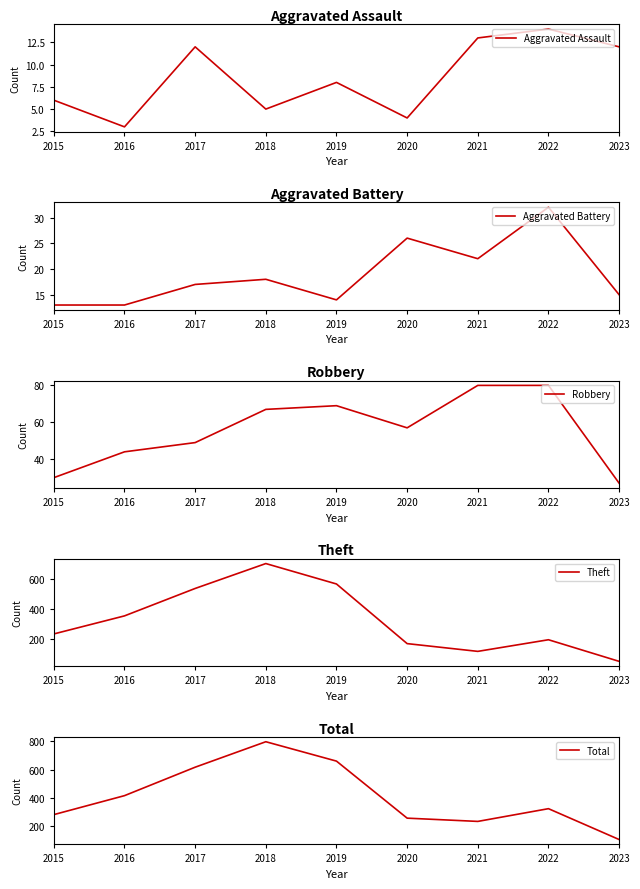

What are all the series names shown in the legend?

Aggravated Assault, Aggravated Battery, Robbery, Theft, Total